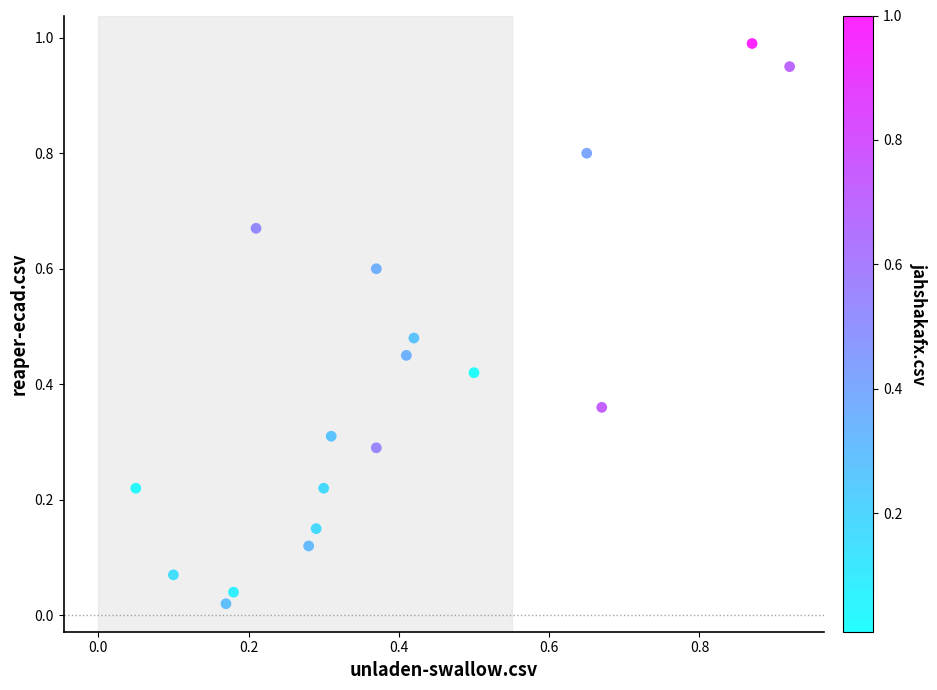

Count the number of points in this scatter plot.

18